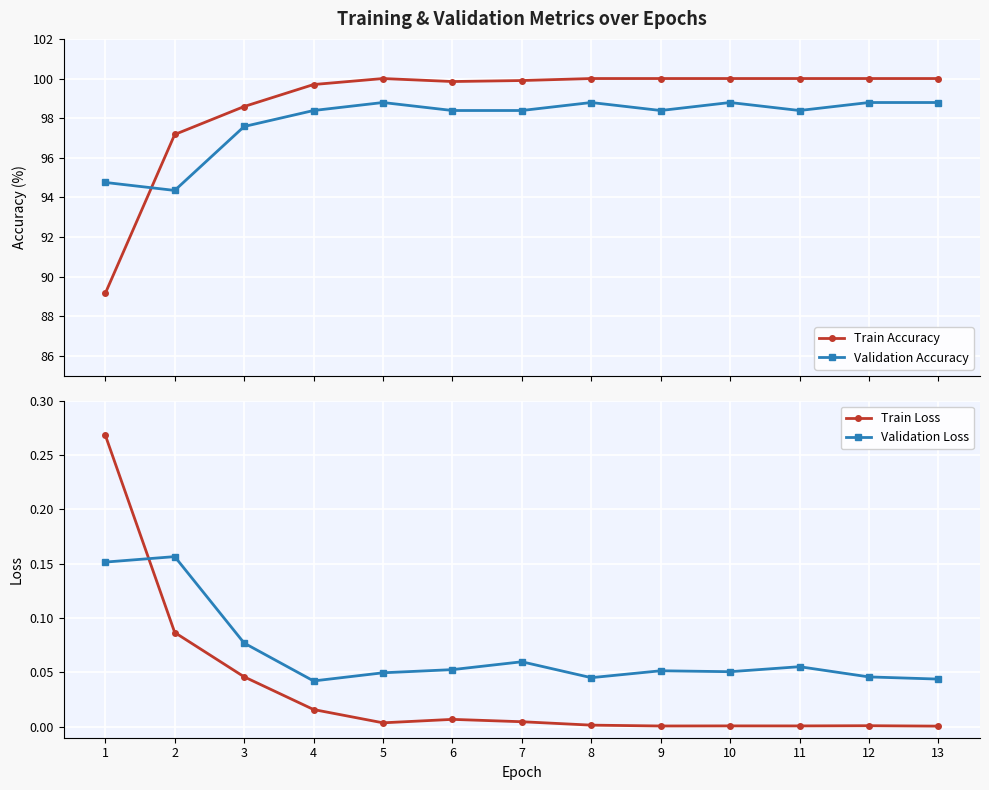

List the series in order of their peak value, lowest first.

Validation Loss, Train Loss, Validation Accuracy, Train Accuracy